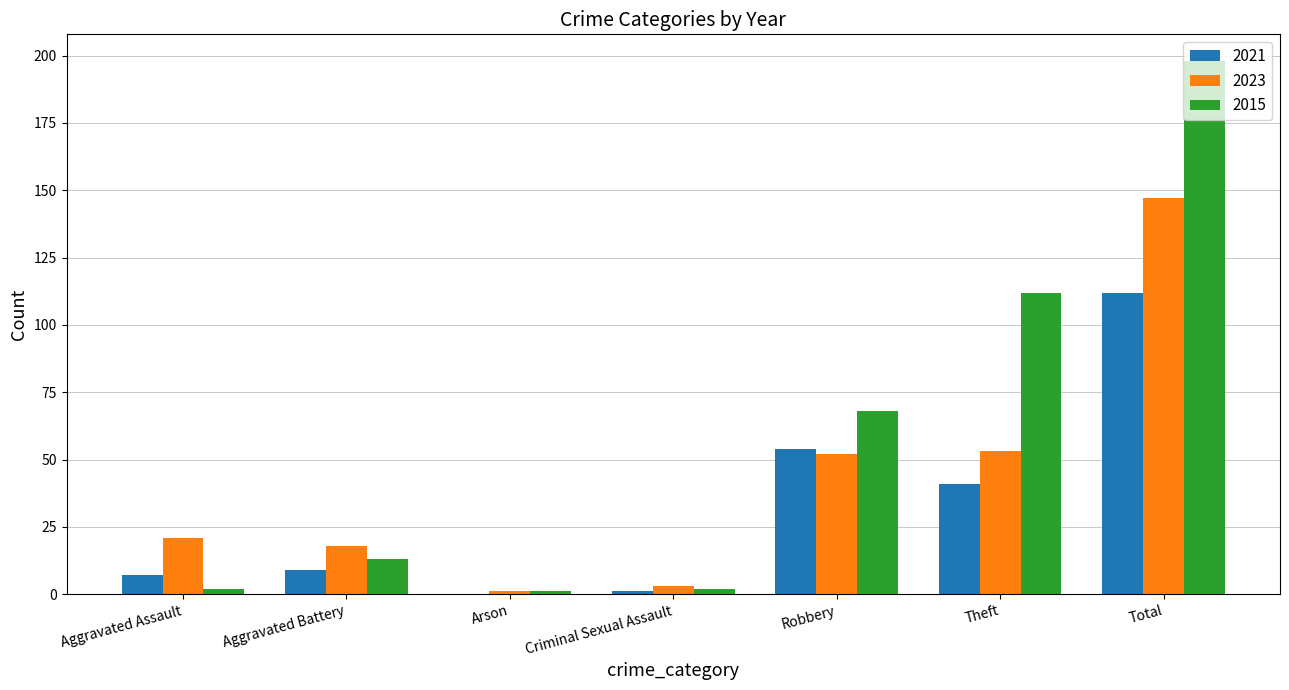

Between Robbery and Total, which series saw the biggest shift?

2015